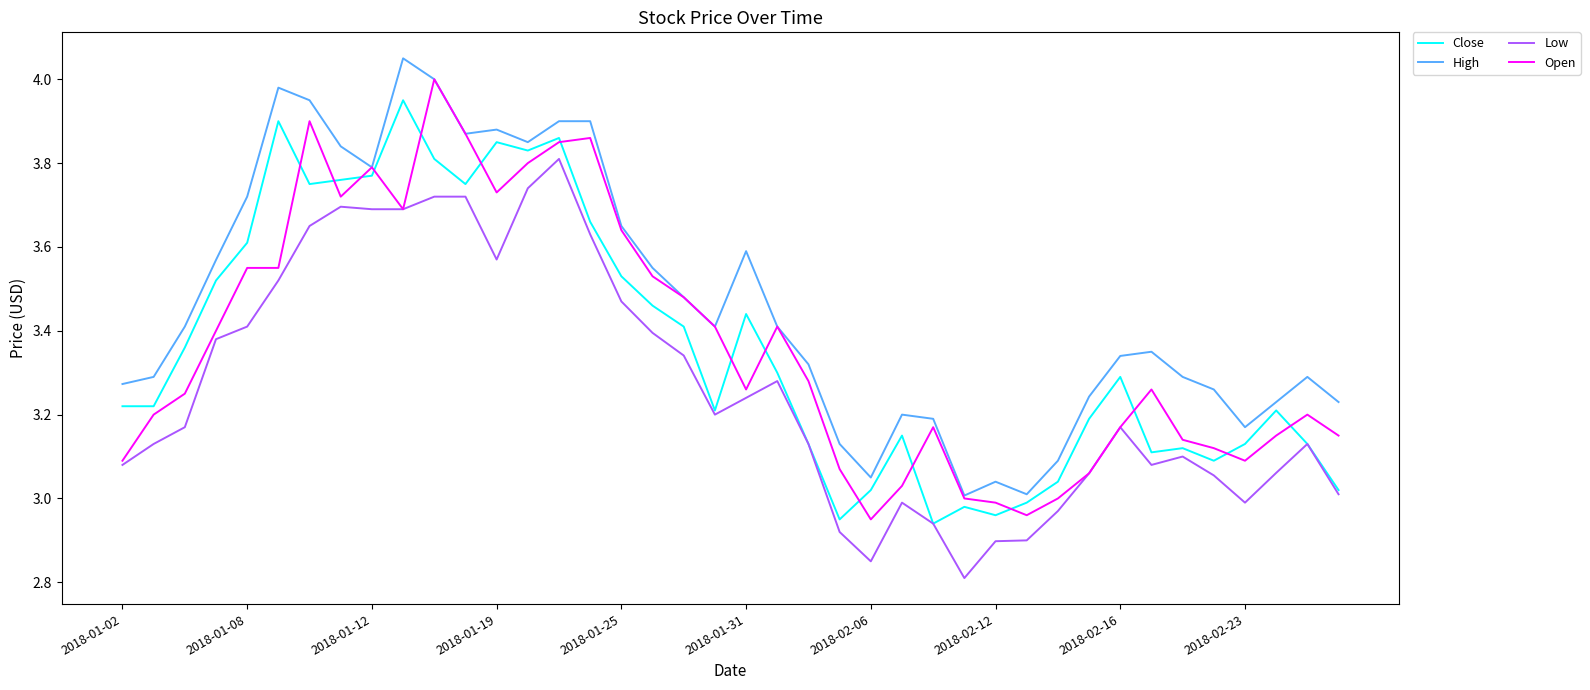

What is the difference between the maximum and minimum values in the Close series?

1.0